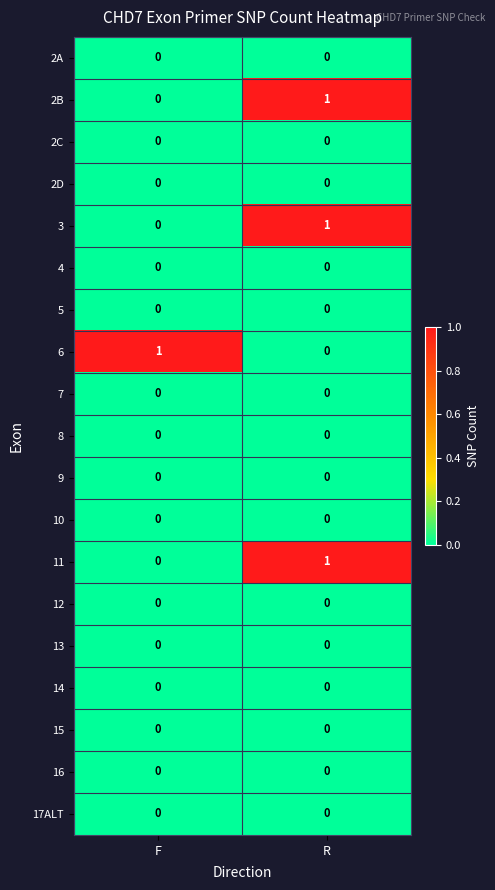

At which category is the sum across all series the highest?

R